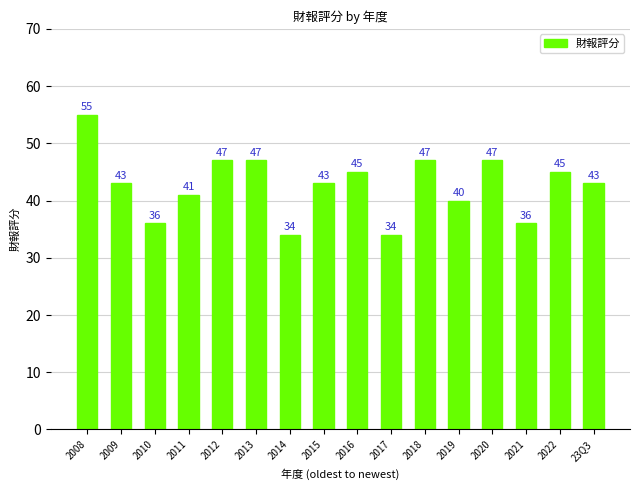

Reading left to right, transcribe all the data shown in this chart.

55	43	36	41	47	47	34	43	45	34	47	40	47	36	45	43